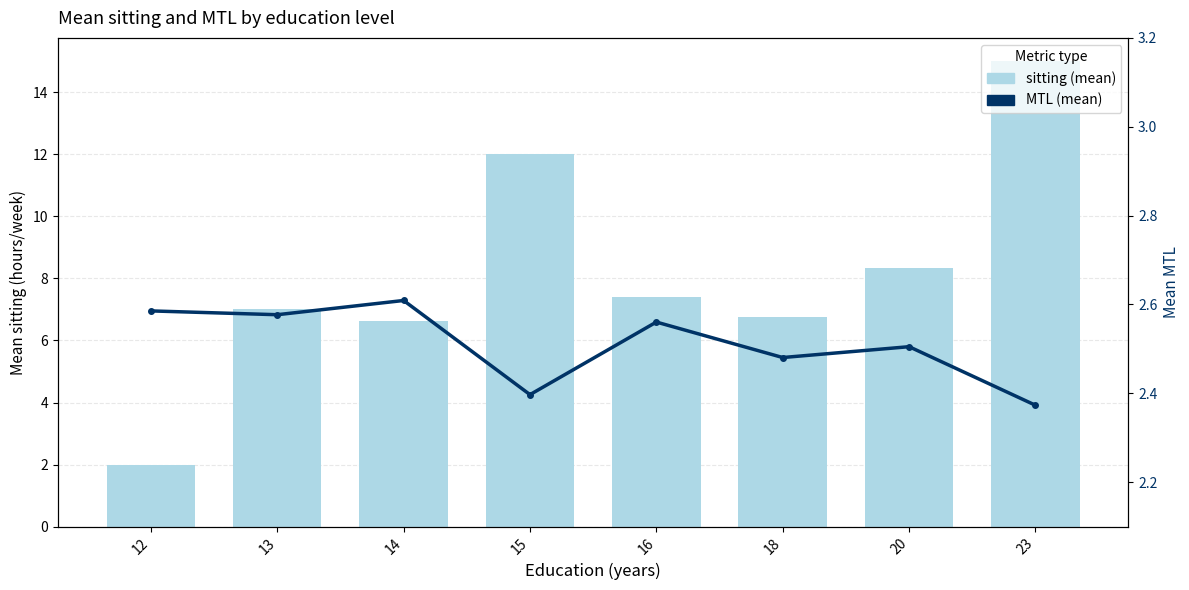

At which label does sitting (mean) reach its peak?

23